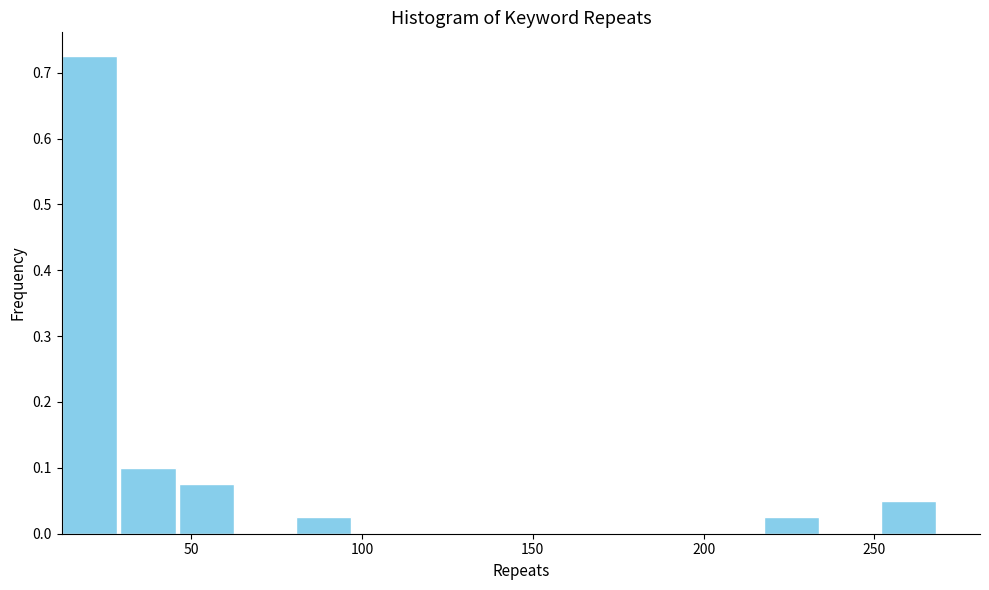

Read against the x-axis, roughly where is the centre of the tallest bar?

20